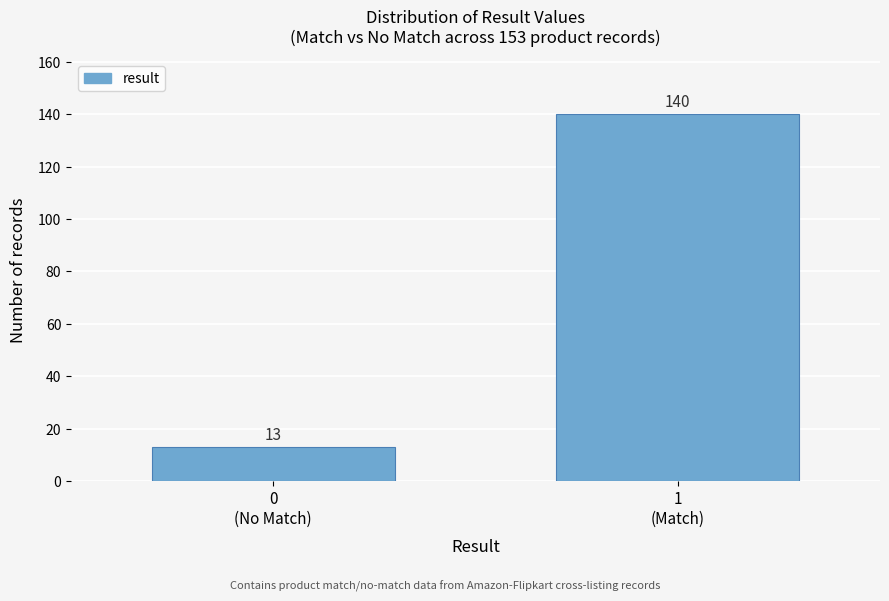

Reading right to left, extract all data points from this chart.

140	13